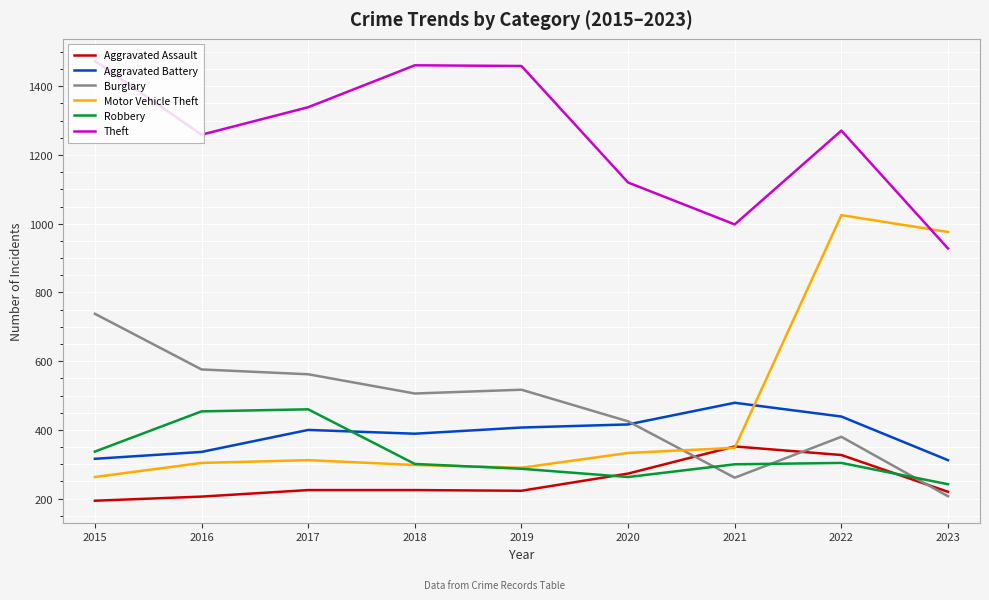

Which series has the largest total across all categories?

Theft